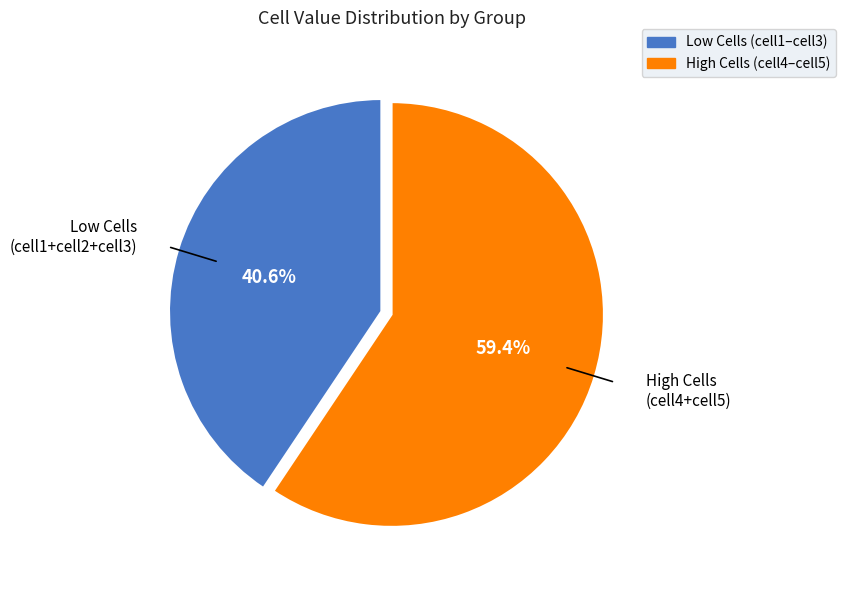

To the nearest percent, what is the difference between the largest and smallest slice percentages?

19%